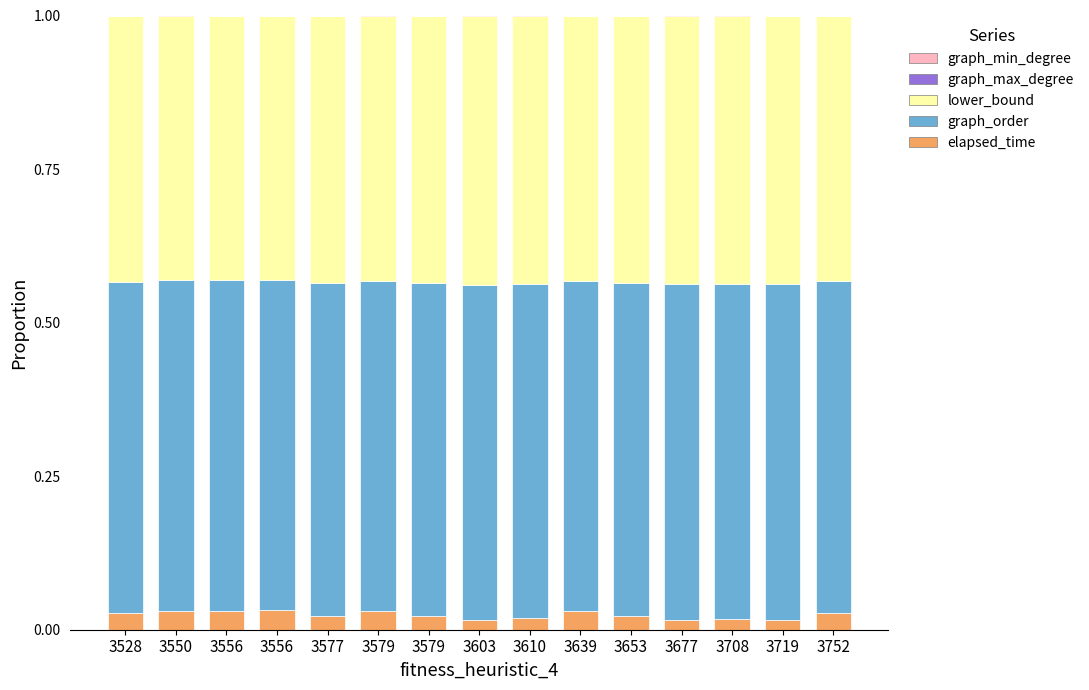

Which series has the largest total across all categories?

graph_order